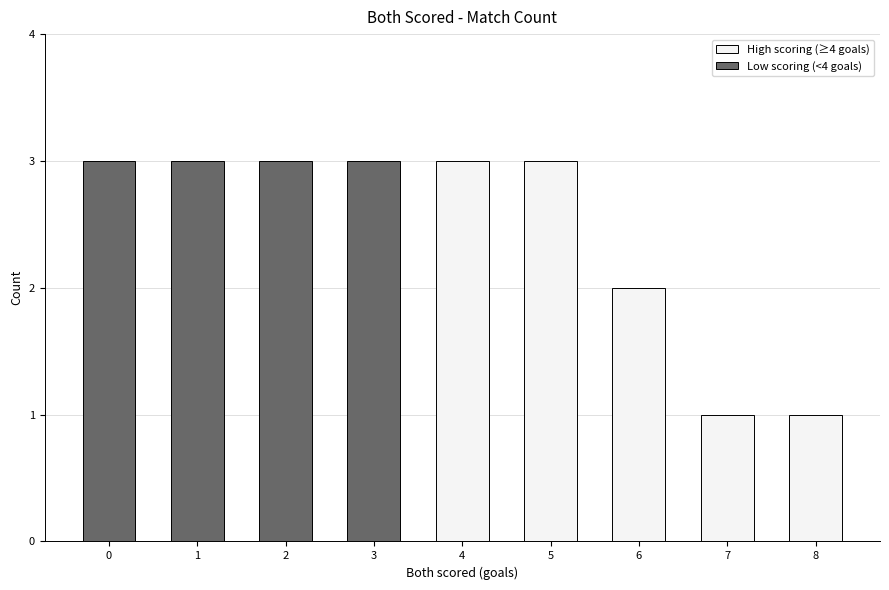

What is the maximum value shown in the chart?

3